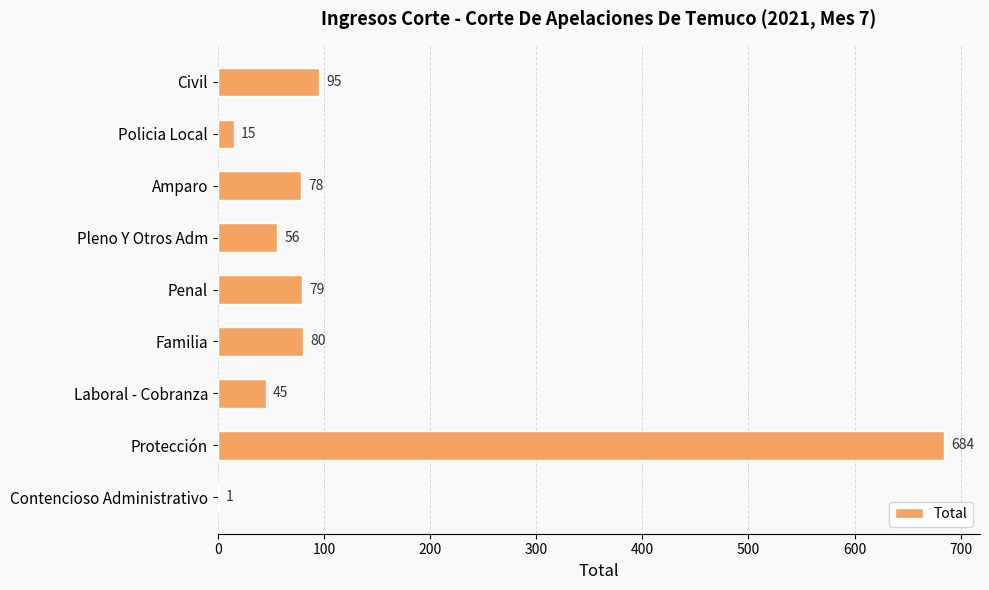

What is the sum of all values?

1133